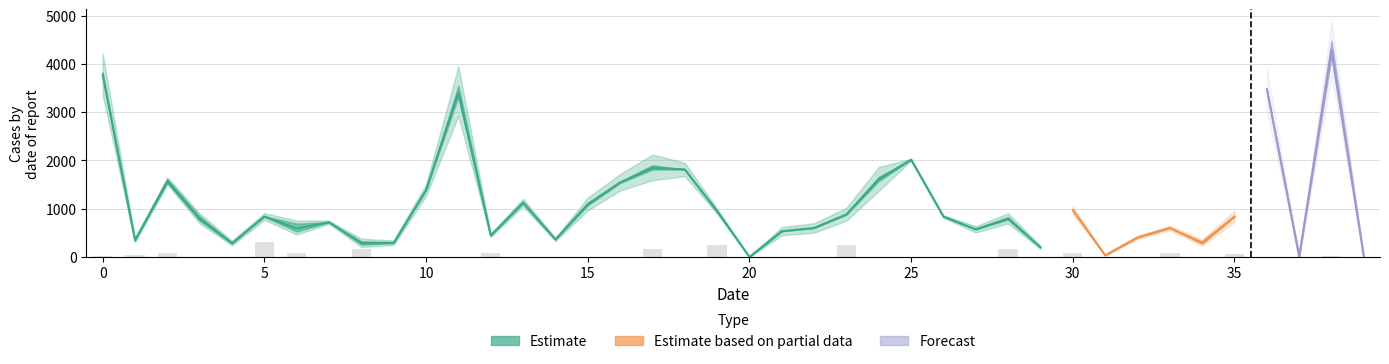

Reading left to right, transcribe all the data shown in this chart.

col_5: 0=3778	1=347	2=1569	3=789	4=285	5=839	6=589	7=720	8=284	9=293	10=1385	11=3410	12=447	13=1124	14=363	15=1090	16=1543	17=1845	18=1814	19=949	20=0	21=534	22=601	23=883	24=1607	25=2017	26=837	27=573	28=794	29=199	30=971	31=35	32=405	33=601	34=293	35=839	36=3480	37=5	38=4284	39=0
col_1: 0=206	1=11	2=194	3=224	4=65	5=14	6=408	7=0	8=177	9=52	10=0	11=564	12=0	13=105	14=18	15=140	16=73	17=224	18=0	19=61	20=0	21=0	22=0	23=51	24=225	25=0	26=0	27=0	28=135	29=0	30=43	31=0	32=0	33=0	34=120	35=47	36=0	37=85	38=662	39=0
col_4: 0=129	1=12	2=11	3=20	4=12	5=22	6=21	7=11	8=17	9=12	10=40	11=134	12=10	13=19	14=10	15=35	16=52	17=74	18=46	19=13	20=1	21=28	22=33	23=41	24=68	25=6	26=9	27=22	28=26	29=11	30=26	31=2	32=12	33=17	34=13	35=37	36=89	37=1	38=81	39=2
col_8: 0=2	1=9	2=18	3=0	4=0	5=60	6=18	7=0	8=31	9=0	10=0	11=0	12=17	13=0	14=0	15=0	16=0	17=34	18=0	19=51	20=0	21=0	22=0	23=48	24=0	25=0	26=0	27=0	28=33	29=0	30=15	31=0	32=0	33=18	34=0	35=12	36=0	37=0	38=2	39=0
col_3: 0=0	1=0	2=20	3=32	4=42	5=0	6=0	7=0	8=0	9=0	10=0	11=522	12=0	13=0	14=6	15=0	16=0	17=487	18=399	19=0	20=0	21=0	22=0	23=0	24=106	25=0	26=0	27=0	28=0	29=0	30=0	31=0	32=0	33=0	34=0	35=0	36=0	37=0	38=0	39=0
col_14: 0=3	1=3	2=6	3=2	4=3	5=2	6=2	7=2	8=2	9=3	10=1	11=2	12=2	13=2	14=5	15=2	16=13	17=10	18=2	19=2	20=13	21=1	22=13	23=3	24=3	25=3	26=13	27=2	28=2	29=1	30=2	31=10	32=13	33=1	34=10	35=2	36=1	37=5	38=2	39=1